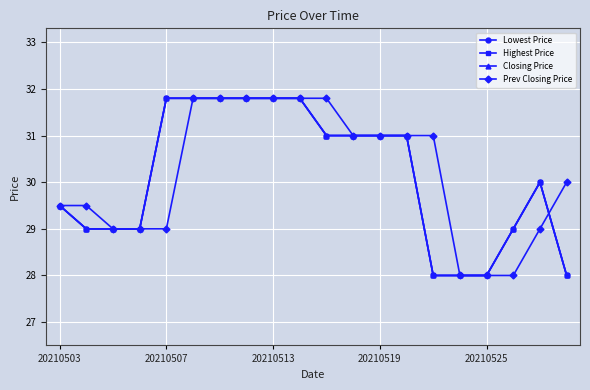

Does the chart display data point markers on the line(s)?

Yes